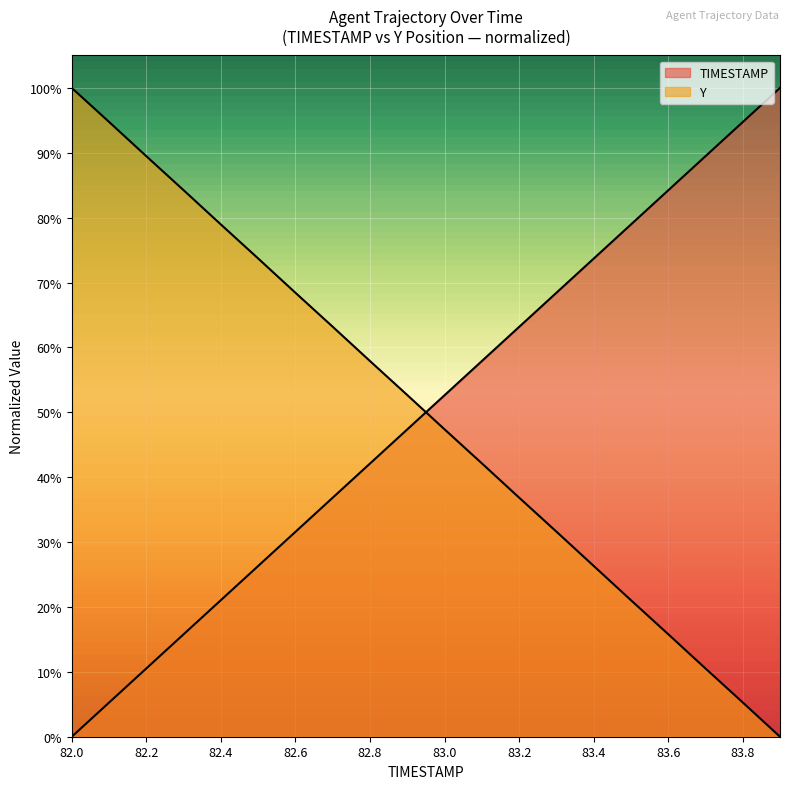

List the series in order of their peak value, highest first.

TIMESTAMP, Y